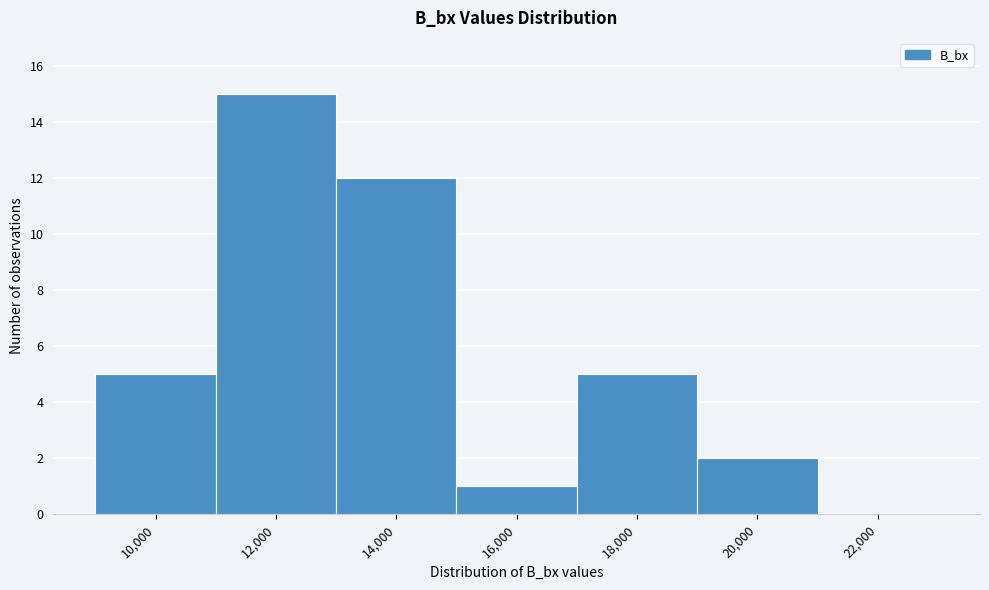

Reading left to right, what are all the values shown in this chart?

10,000=5	12,000=15	14,000=12	16,000=1	18,000=5	20,000=2	22,000=0